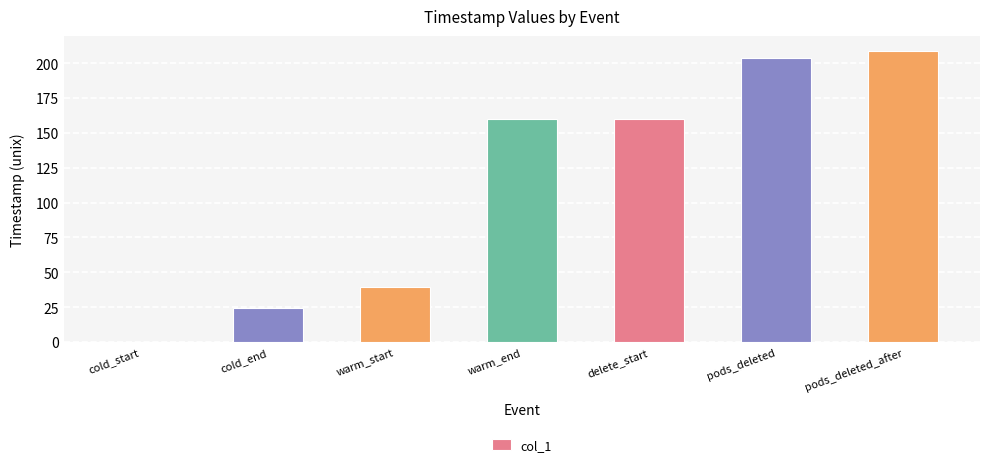

Which has a higher value, delete_start or cold_end?

delete_start